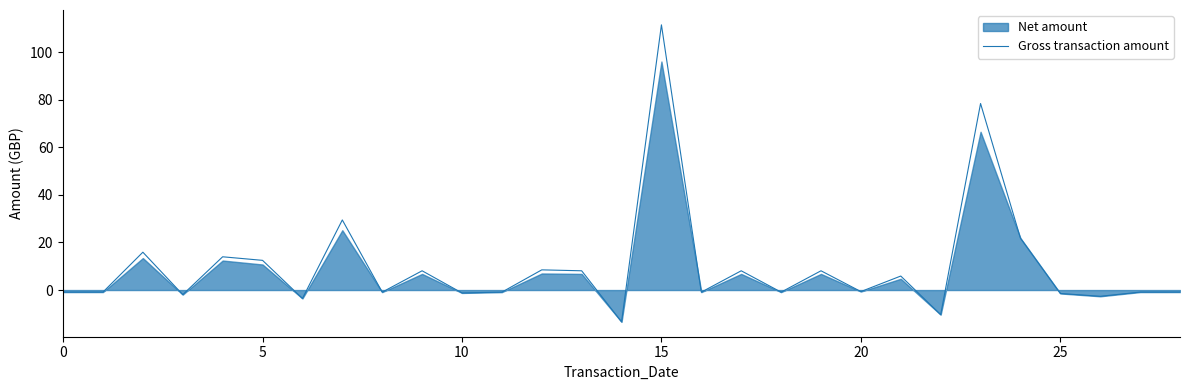

What is the highest value of the Gross transaction amount series?

111.6